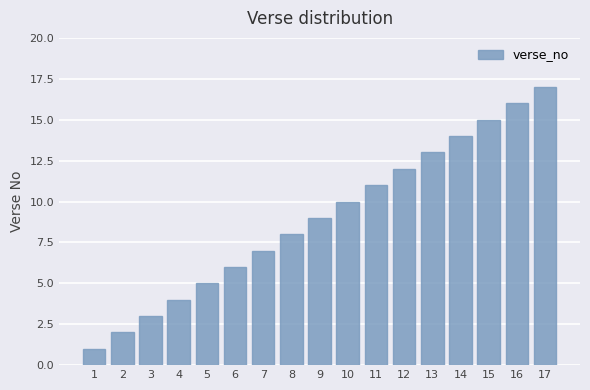

What is the average value?

9